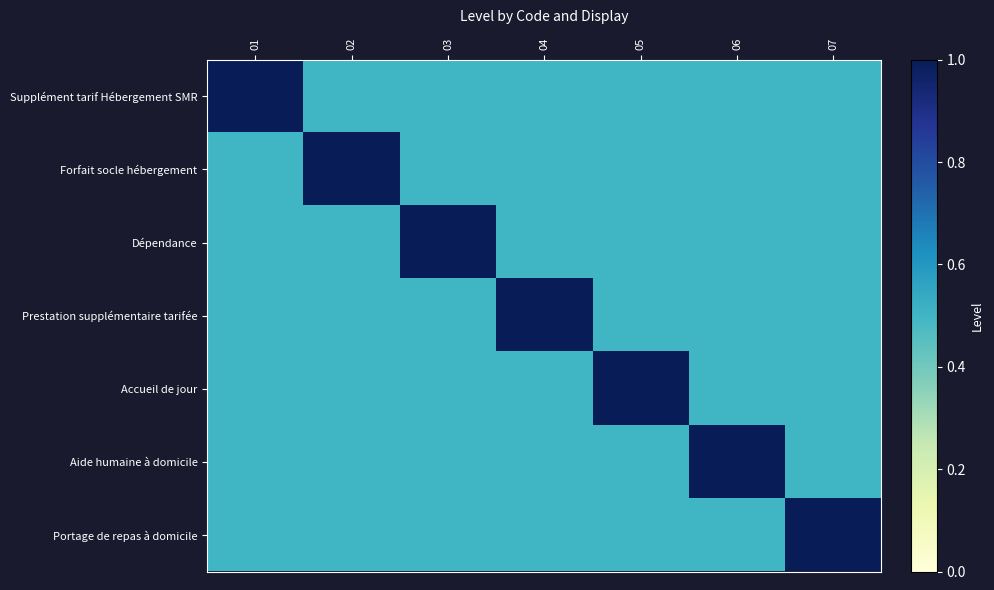

List the series in order of their peak value, lowest first.

Supplément tarif Hébergement SMR, Forfait socle hébergement, Dépendance, Prestation supplémentaire tarifée, Accueil de jour, Aide humaine à domicile, Portage de repas à domicile